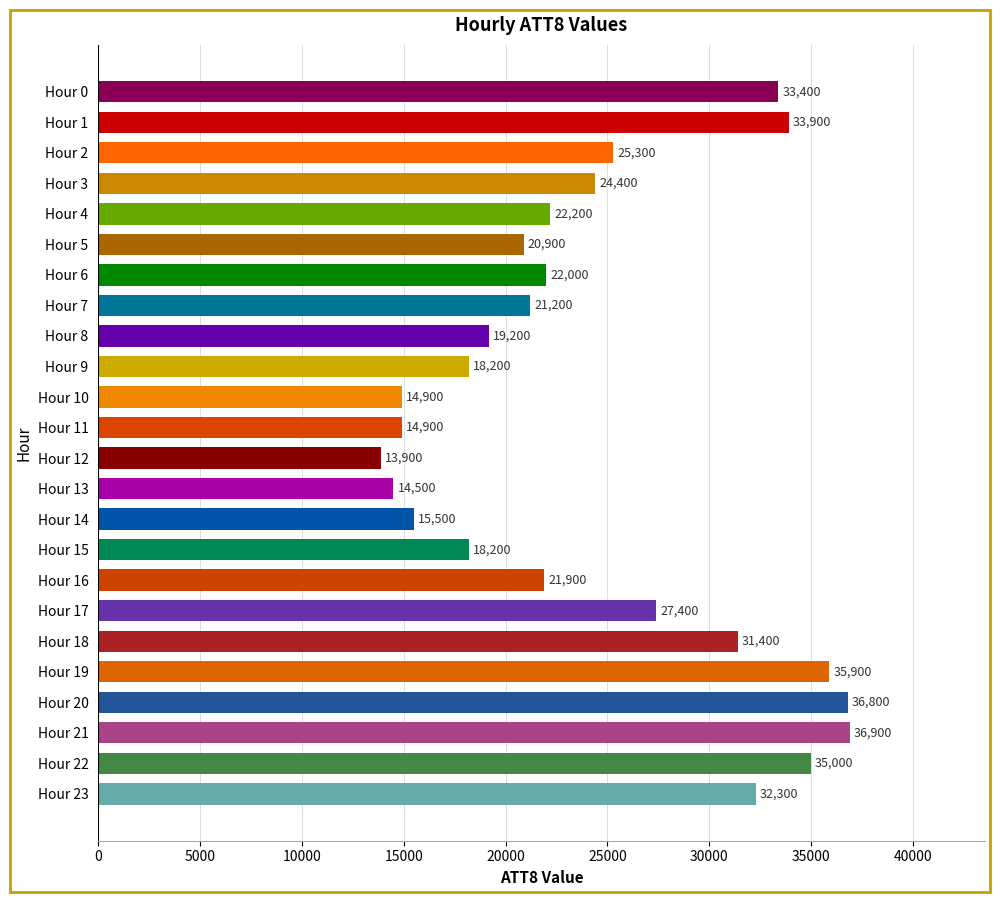

At which category does the chart reach its peak across all series?

Hour 21